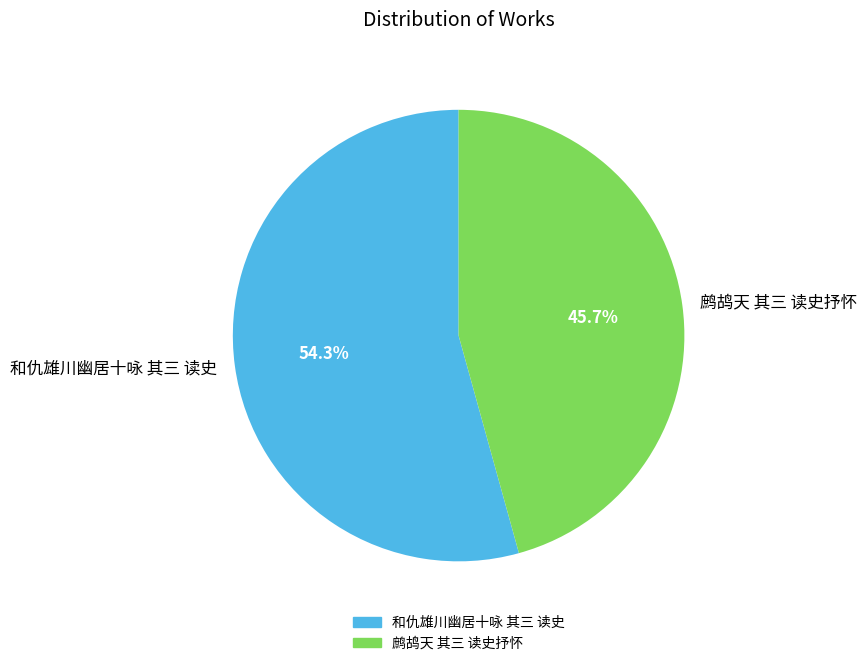

Approximately how many times larger is the value at 和仇雄川幽居十咏 其三 读史 compared to 鹧鸪天 其三 读史抒怀?

1.2